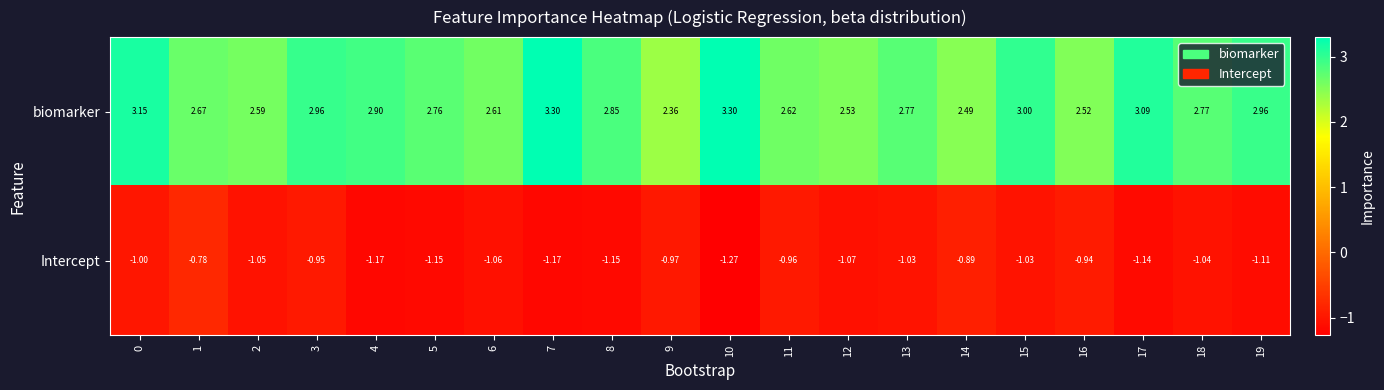

How many data points does each series have?

20